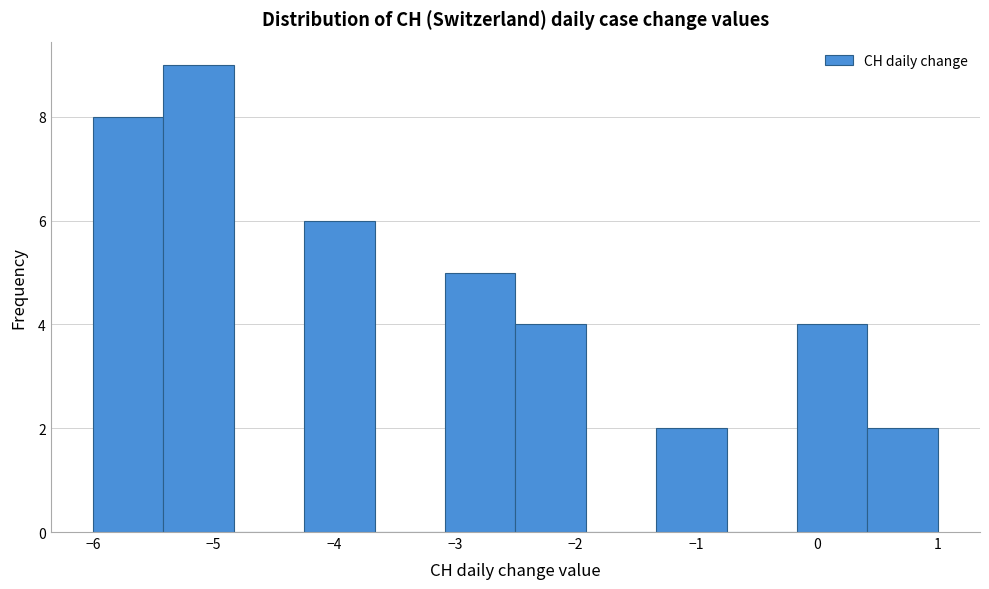

Reading left to right, list every bar in this chart as the range it spans on the x-axis followed by its height. Neither the bar edges nor the heights are printed on the chart, so give them approximately, as read against the axes.

-6.0 to -5.4: 8
-5.4 to -4.8: 9
-4.8 to -4.2: 0
-4.2 to -3.7: 6
-3.7 to -3.1: 0
-3.1 to -2.5: 5
-2.5 to -1.9: 4
-1.9 to -1.3: 0
-1.3 to -0.7: 2
-0.7 to -0.2: 0
-0.2 to 0.4: 4
0.4 to 1.0: 2